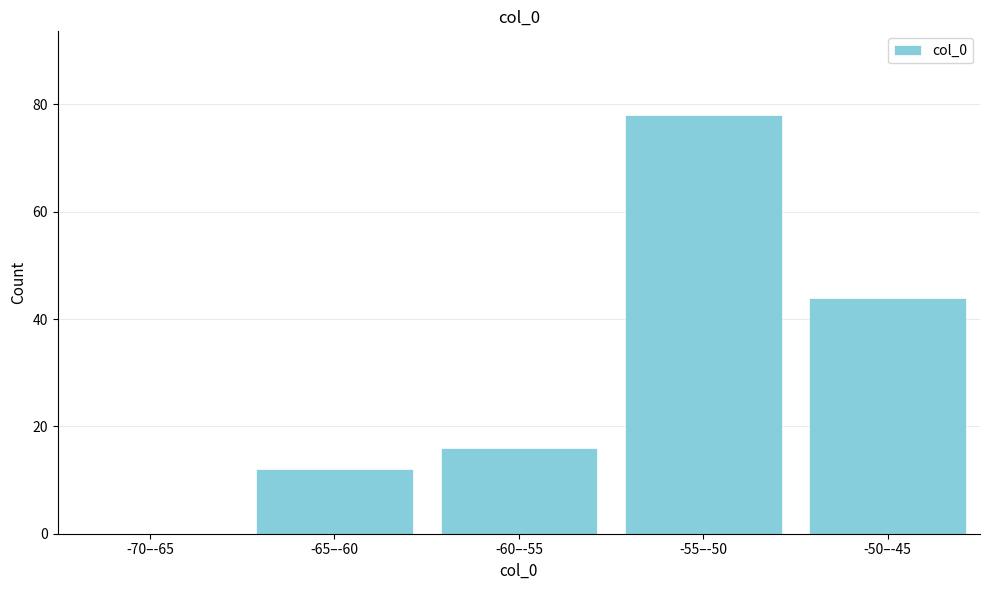

Reading right to left, list all the values displayed in this chart.

-50–-45=44	-55–-50=78	-60–-55=16	-65–-60=12	-70–-65=0